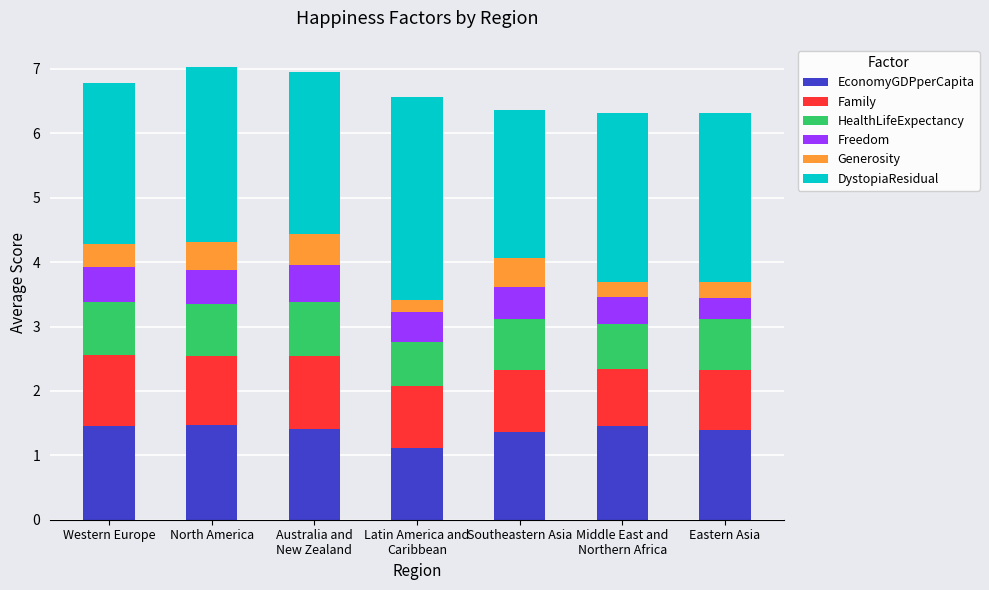

What is the lowest value of the EconomyGDPperCapita series?

1.1